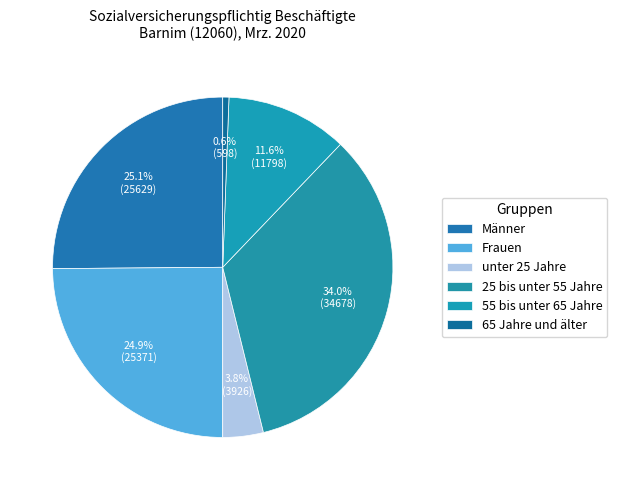

Approximately how many times larger is the value at 25 bis unter 55 Jahre compared to Frauen?

1.4